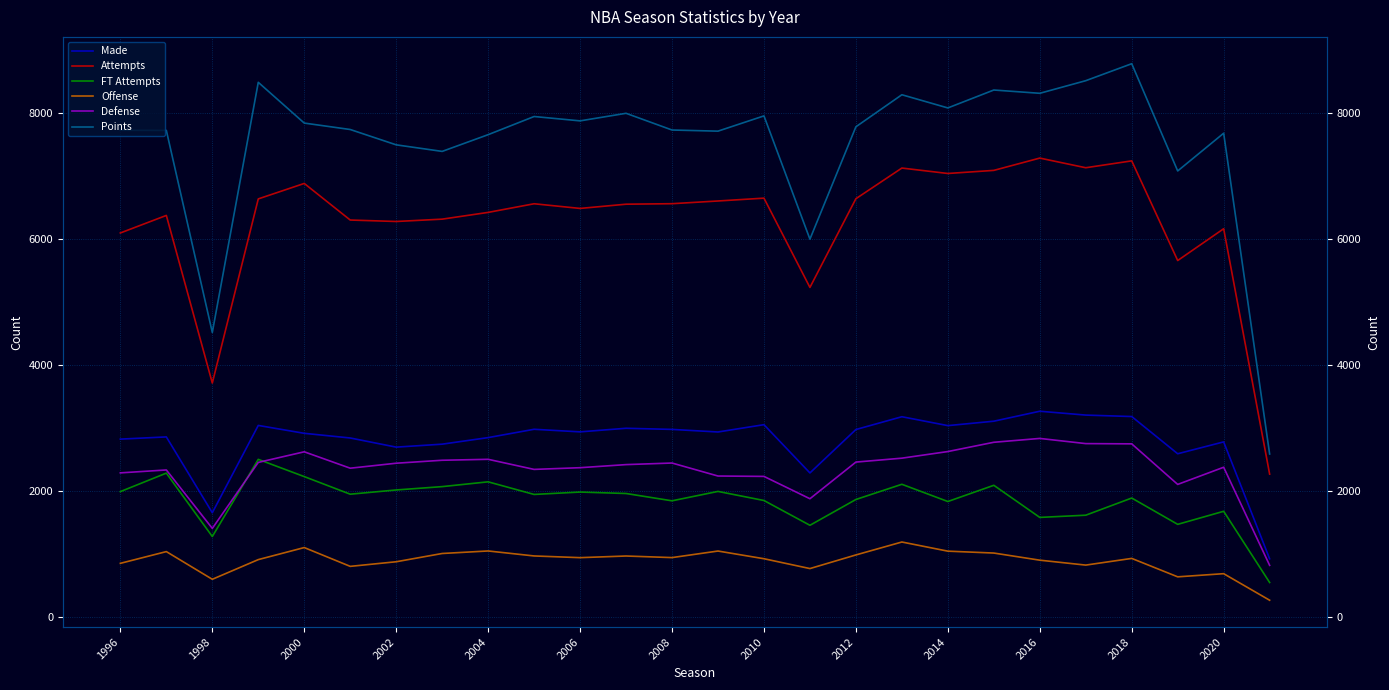

Is it true that Made equals 1390 at 1996?

False